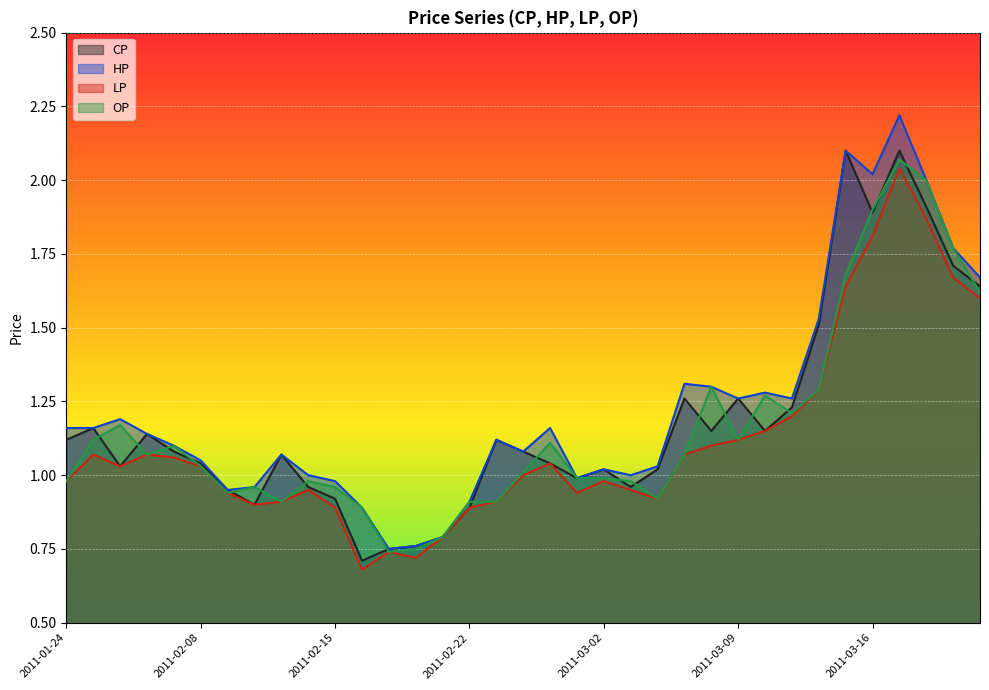

What is the total value across all series at 2011-01-28?

4.3